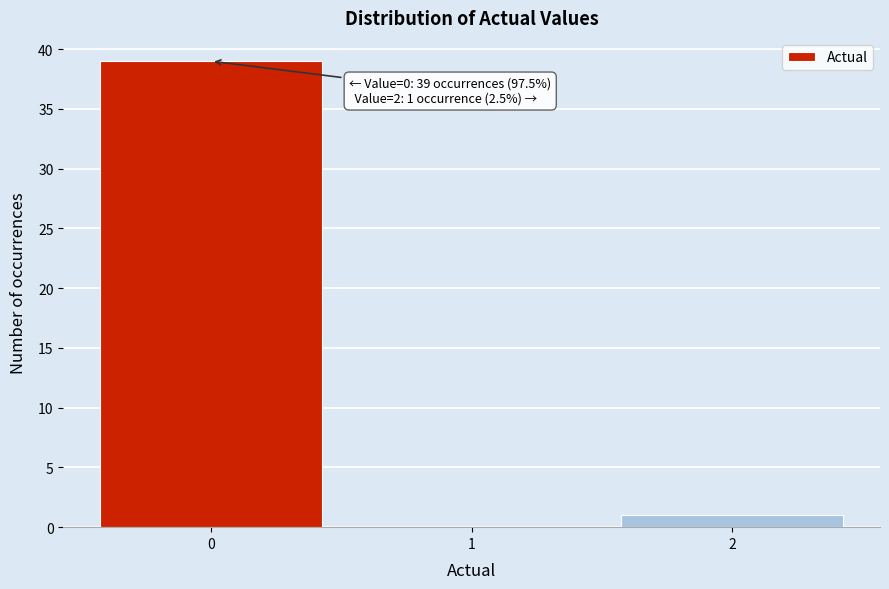

Over which range of the x-axis is the bar tallest?

-0.5 to 0.5